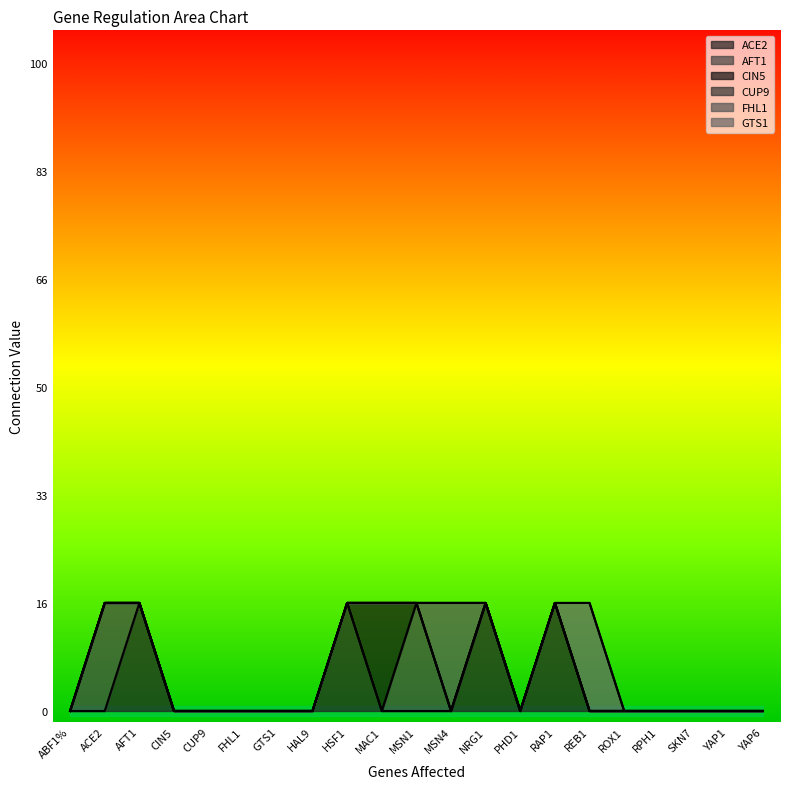

How many lines are shown in the chart?

6